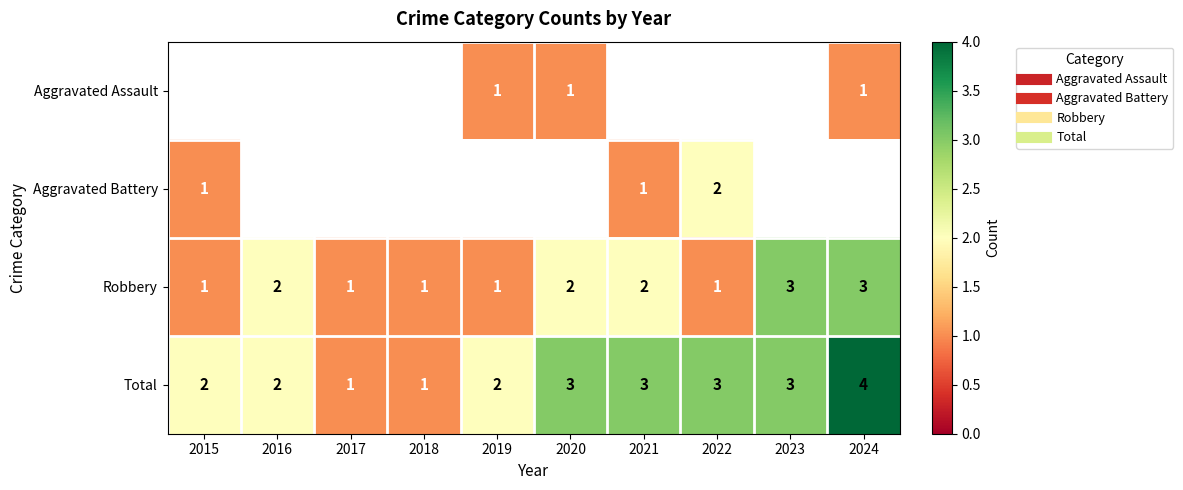

Is the value of Robbery at 2019 greater than the value of Aggravated Battery at 2019?

No